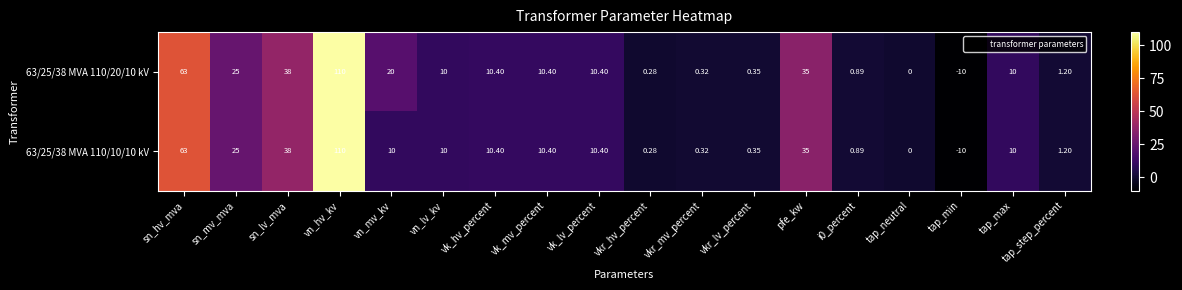

At which label does 63/25/38 MVA 110/20/10 kV reach its peak?

vn_hv_kv